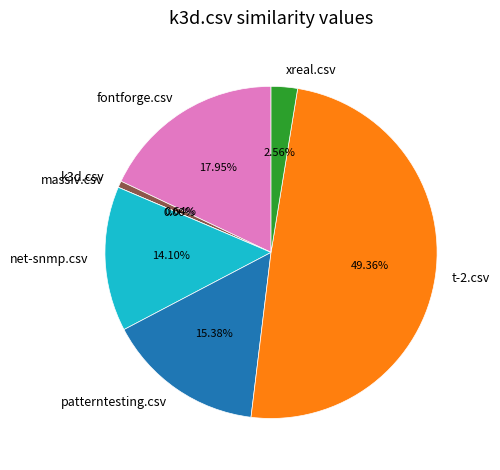

Does massiv.csv represent more than half of the total?

No